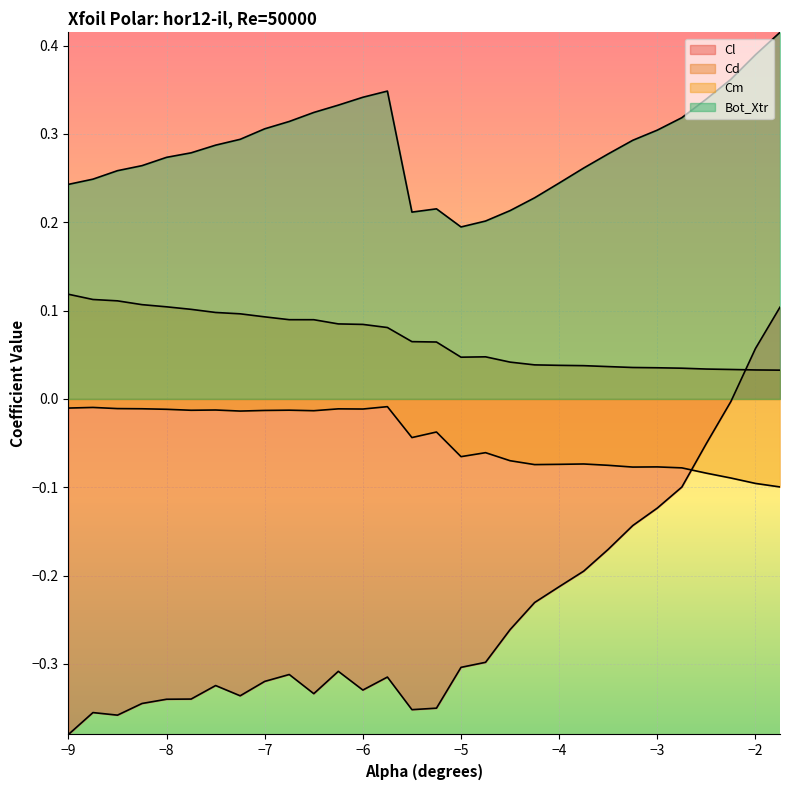

True or false: Cl has a value of -0.0 at -2.25.

True